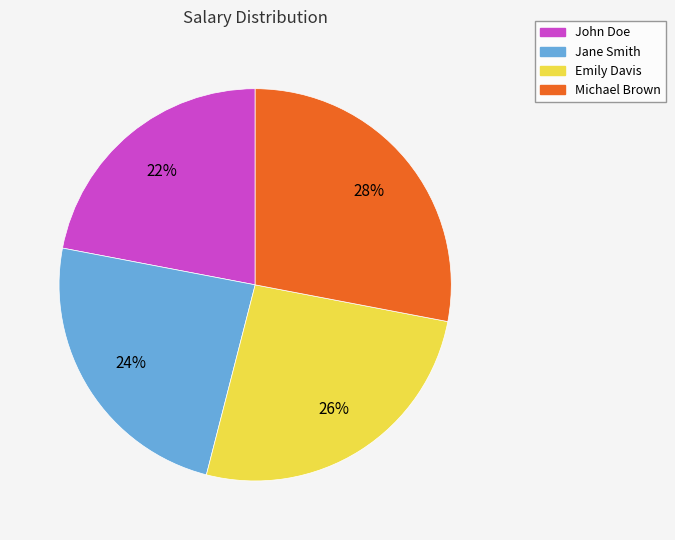

Which category has the smallest portion of the pie?

John Doe